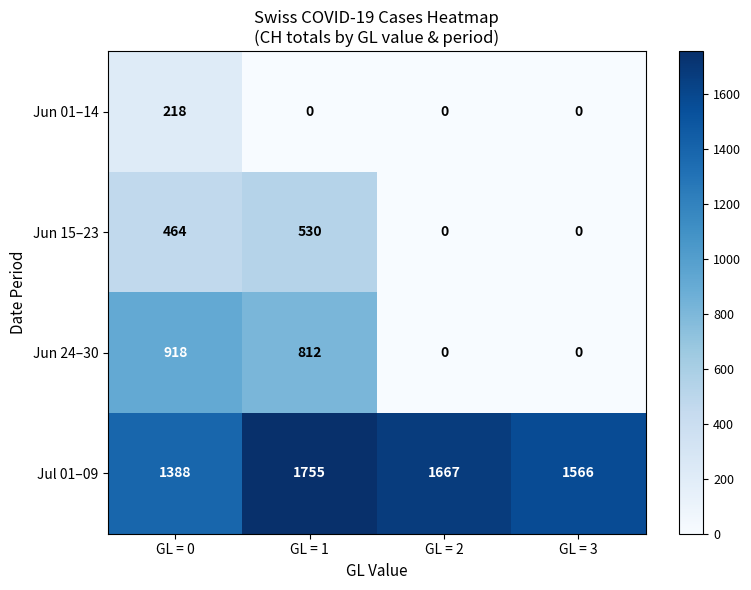

What is the greatest value displayed?

1755